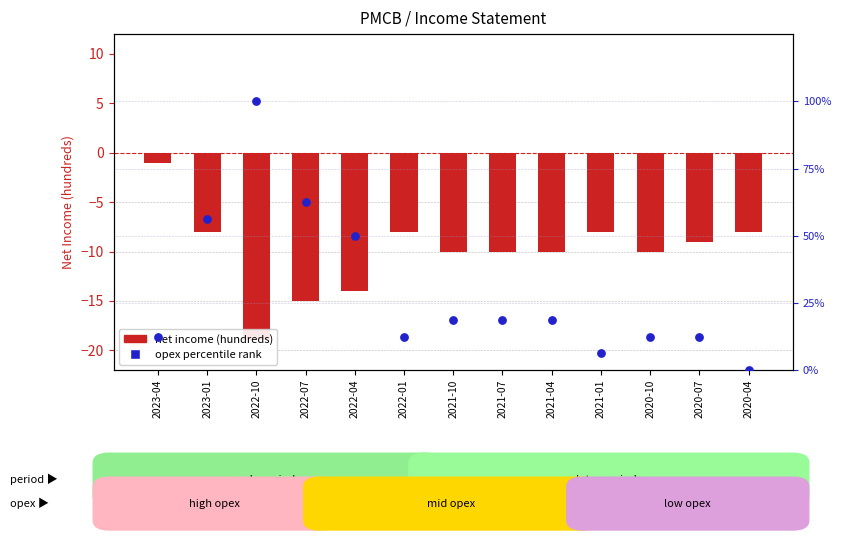

Which series has the largest total across all categories?

opex percentile rank